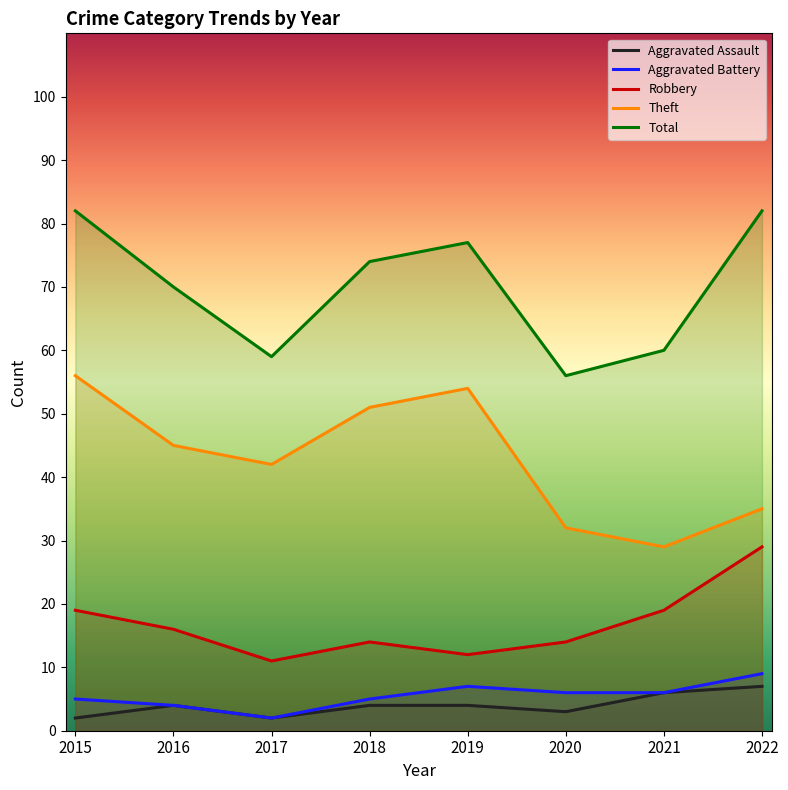

The value of Aggravated Battery at 2018 is 8. True or false?

False